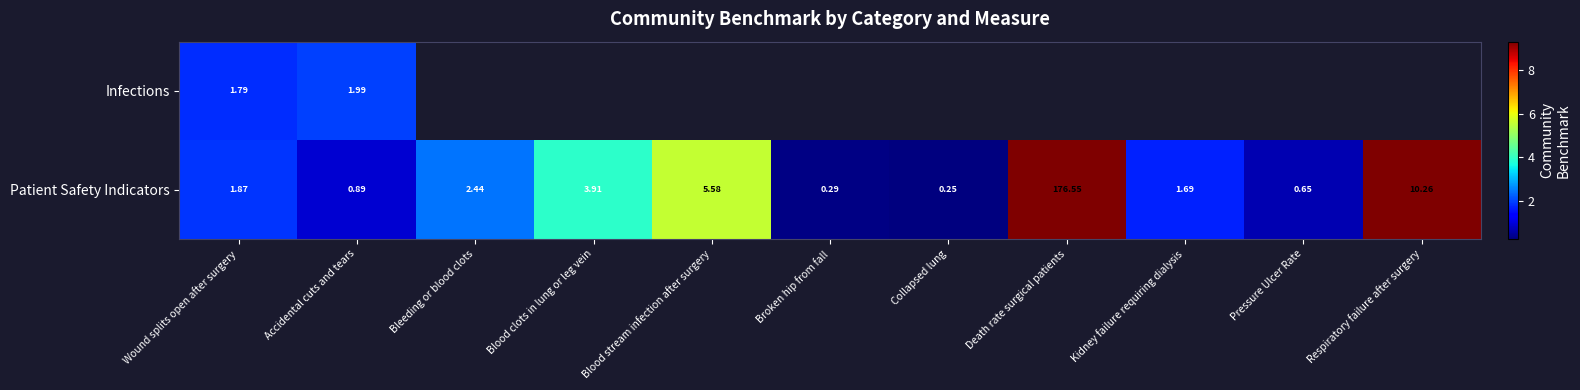

Which label corresponds to the smallest value in the chart?

Collapsed lung